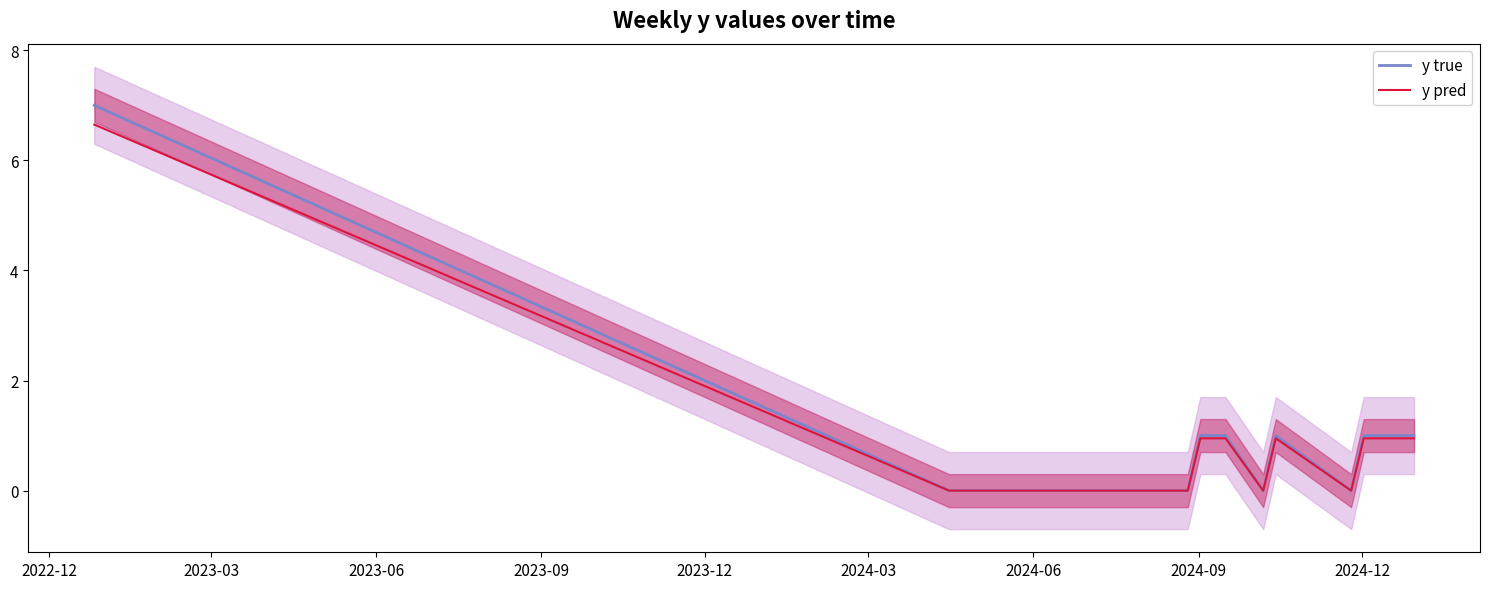

Where is y true nearest to the value 3?

2024-12